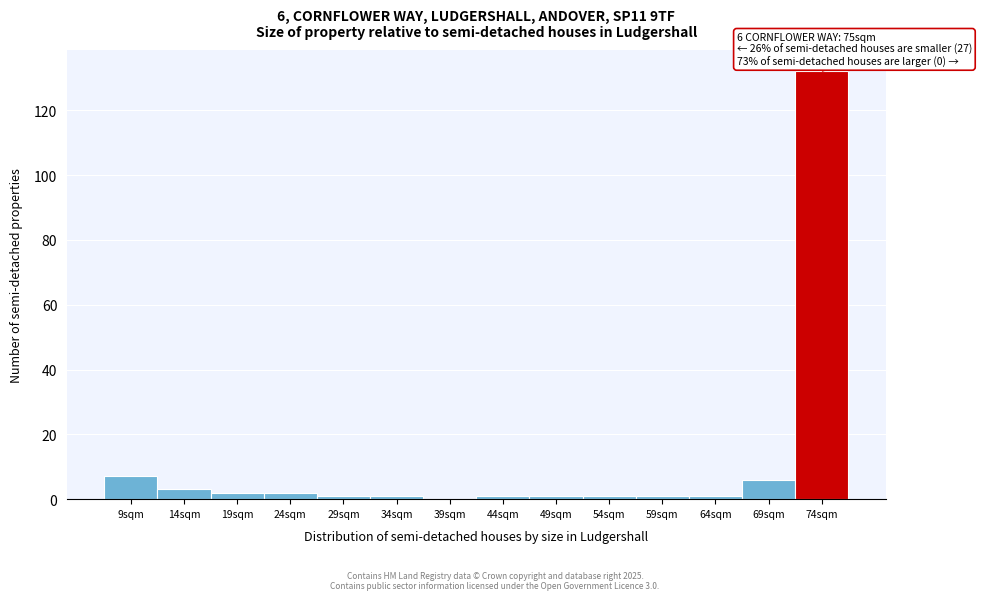

Reading right to left, extract all data points from this chart.

74sqm=132	69sqm=6	64sqm=1	59sqm=1	54sqm=1	49sqm=1	44sqm=1	39sqm=0	34sqm=1	29sqm=1	24sqm=2	19sqm=2	14sqm=3	9sqm=7